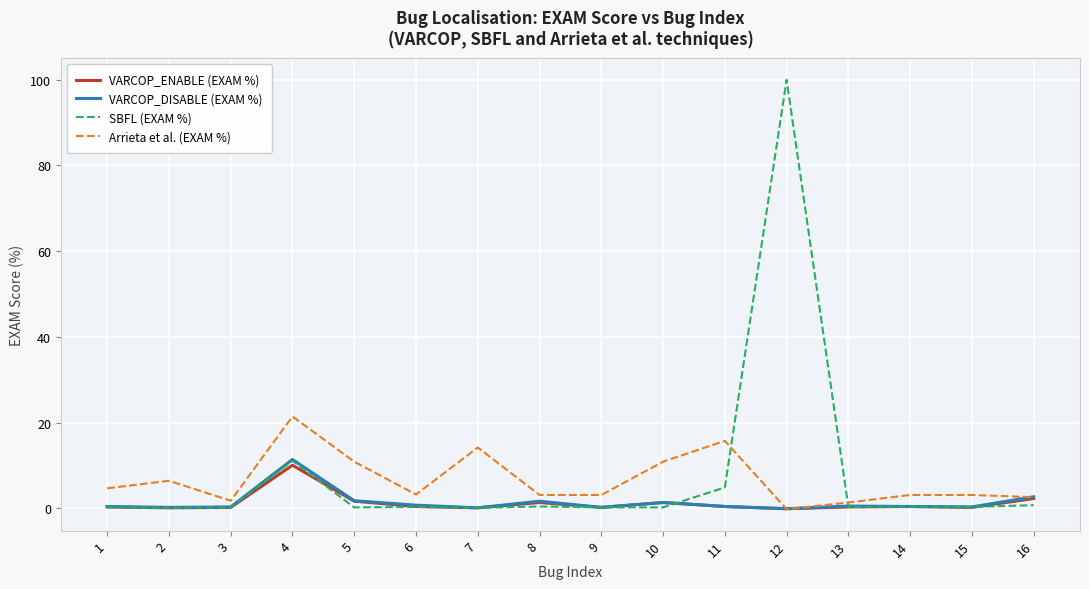

What is the sum of all Arrieta et al. (EXAM %) values?

105.3